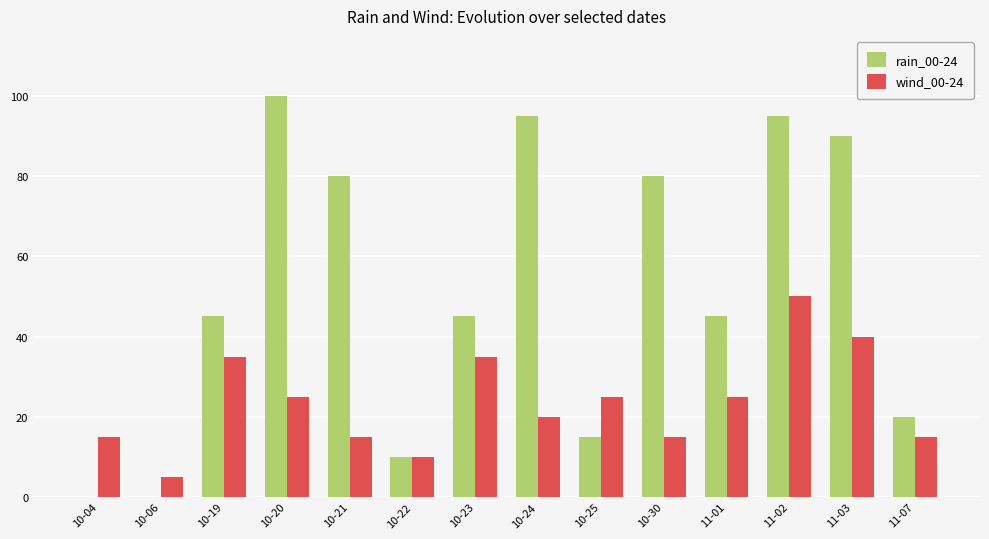

At which category is the sum across all series the highest?

11-02